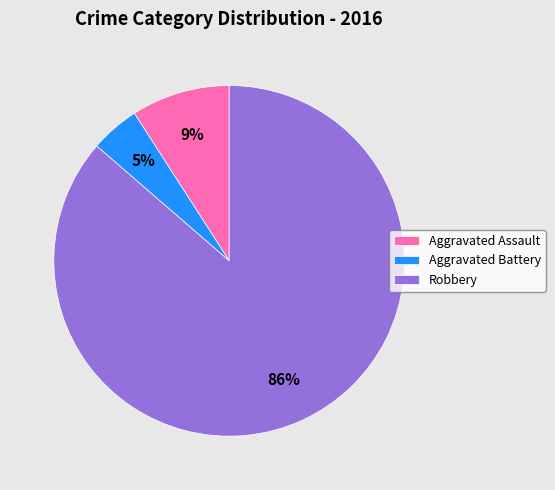

Between Aggravated Assault and Robbery, which is larger?

Robbery